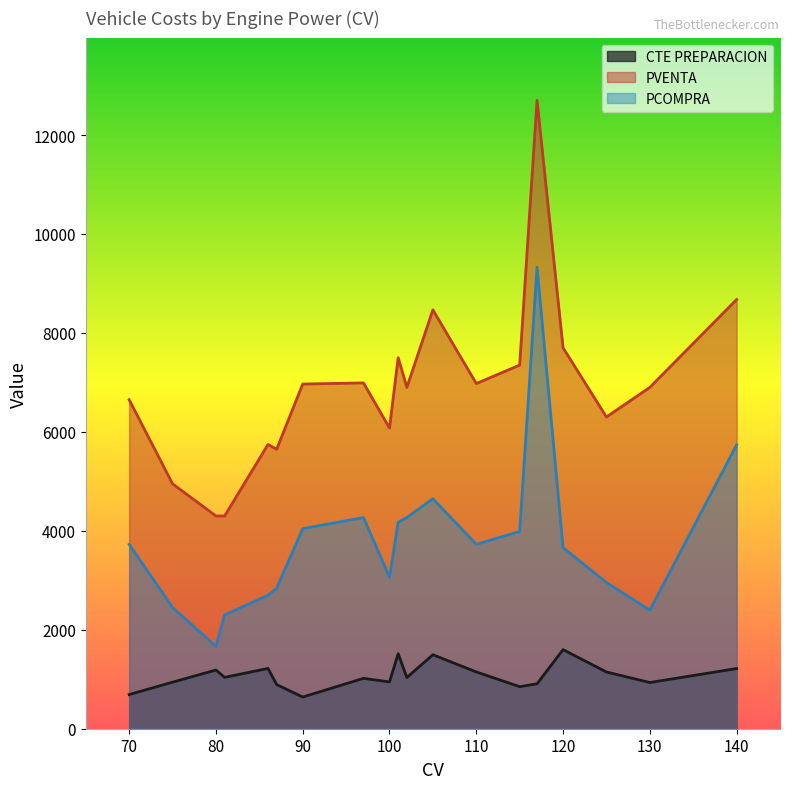

True or false: PVENTA has a value of 2422.3 at 81.

False